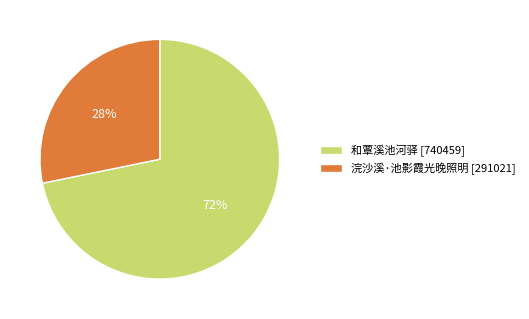

To the nearest percent, what percentage of the pie is 和覃溪池河驿?

72%